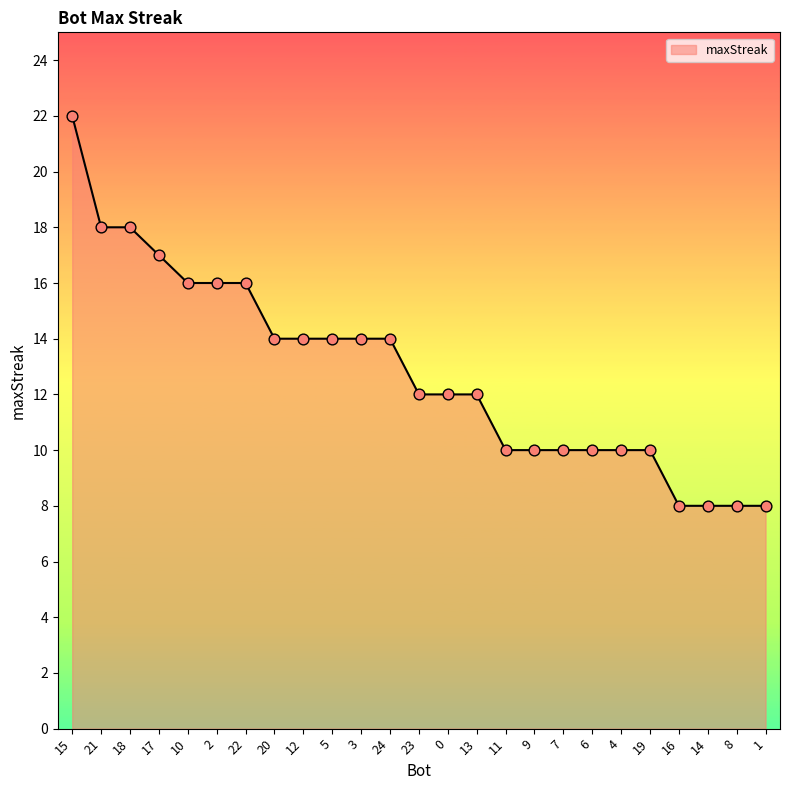

Approximately how many times larger is the value at 23 compared to 16?

1.5